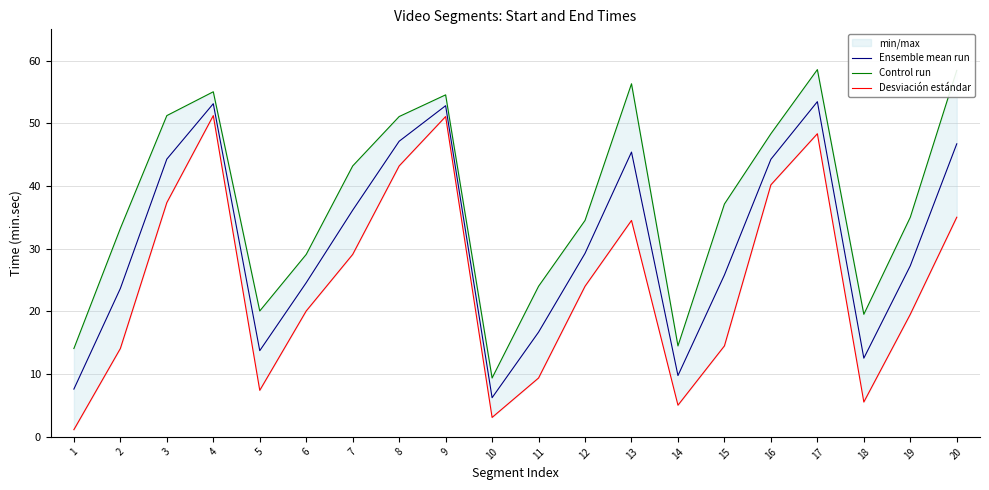

Which has a higher value, 1 or 4?

4